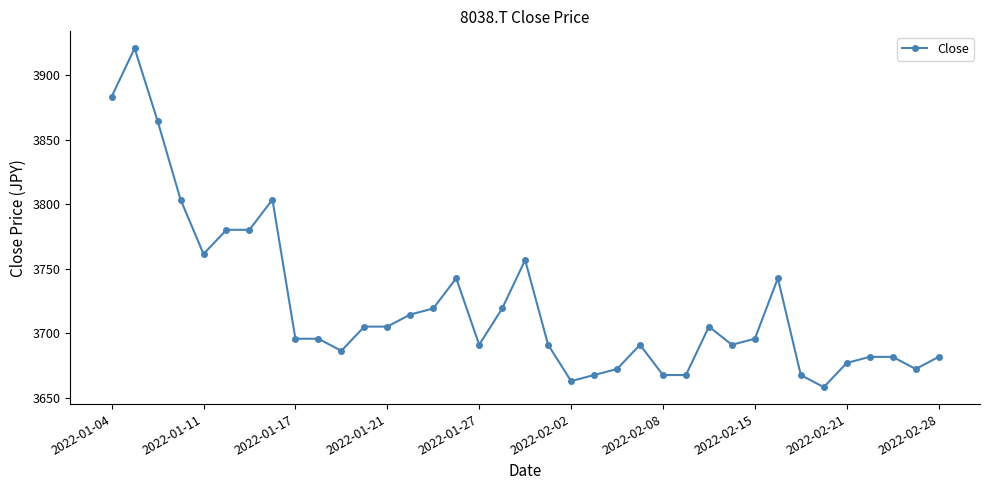

What is the smallest value displayed?

3658.3